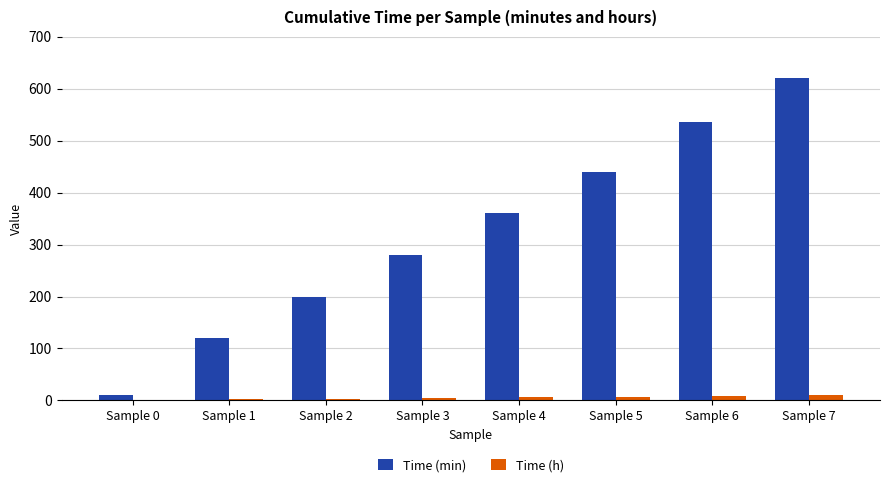

What is the total value across all series at Sample 1?

122